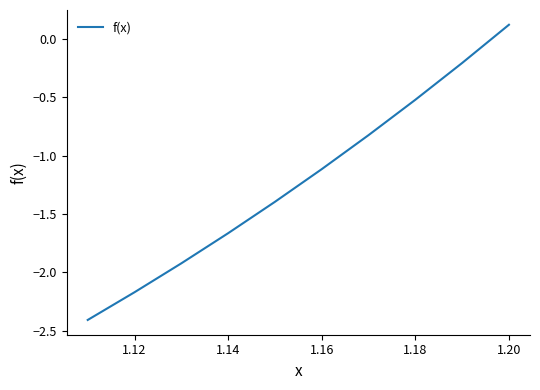

What is the difference between the maximum and minimum values?

2.5